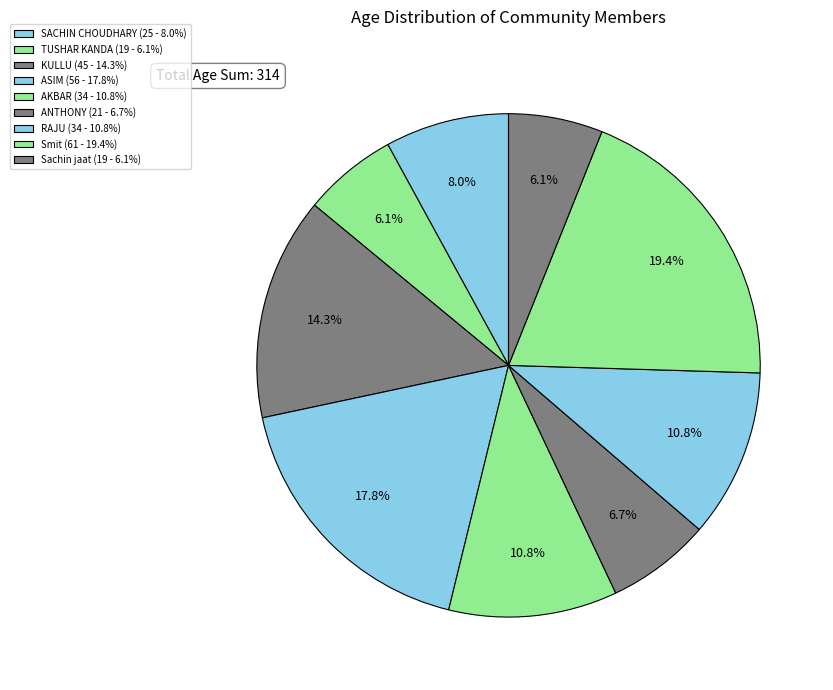

Approximately how many times larger is the value at Smit compared to ANTHONY?

2.9